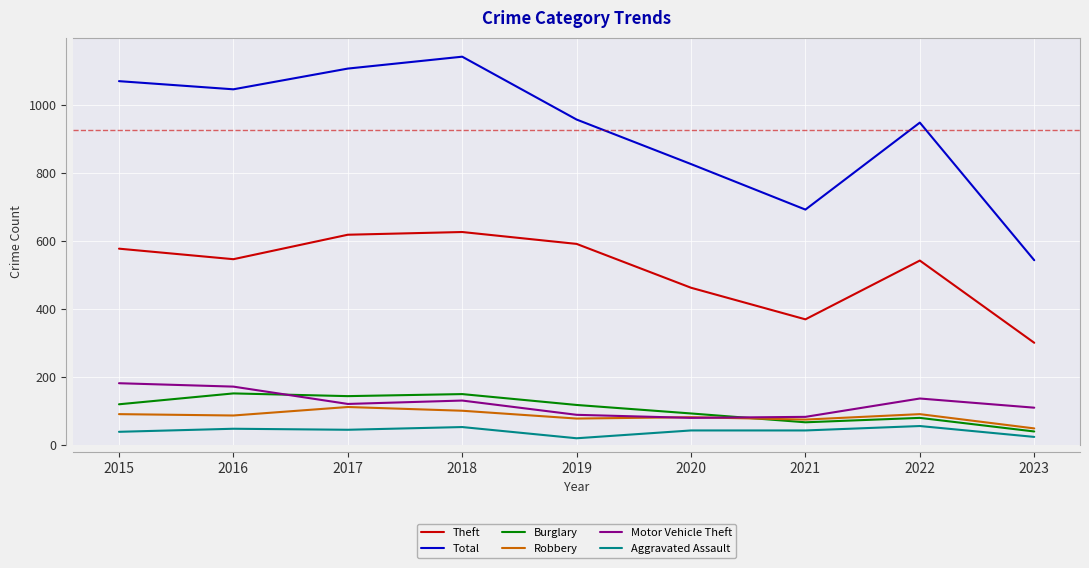

Is the value of Aggravated Assault at 2023 greater than the value of Motor Vehicle Theft at 2023?

No